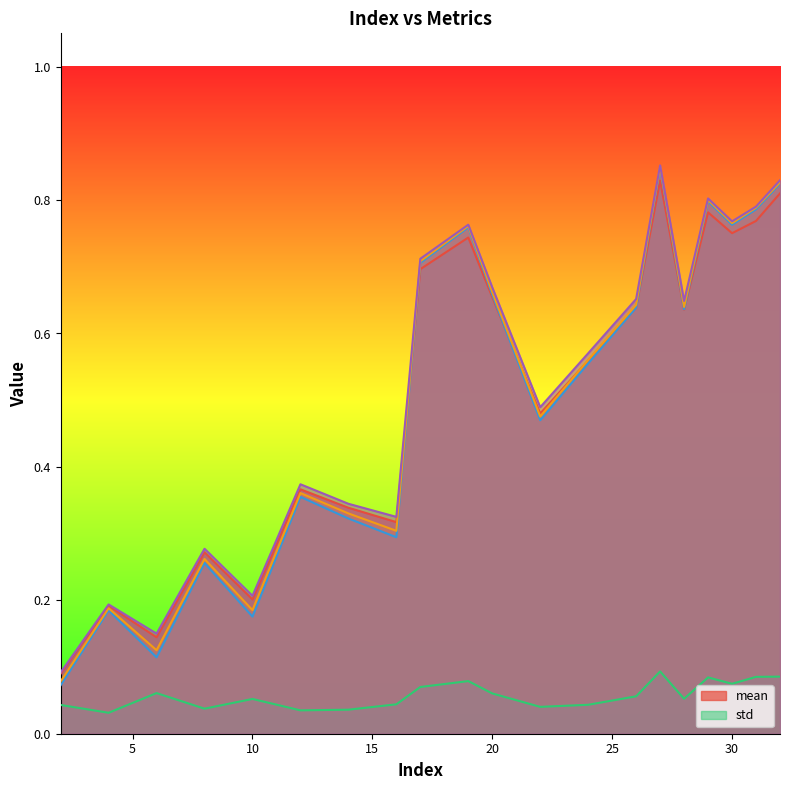

Where is the first local minimum for _3?

6